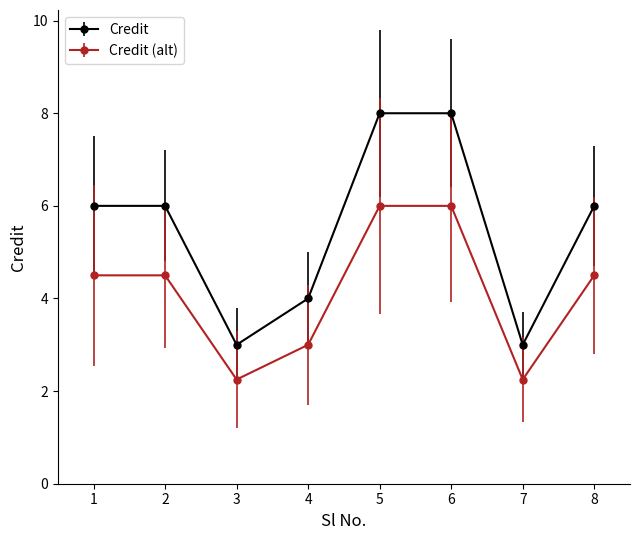

What is the greatest value displayed?

8.0